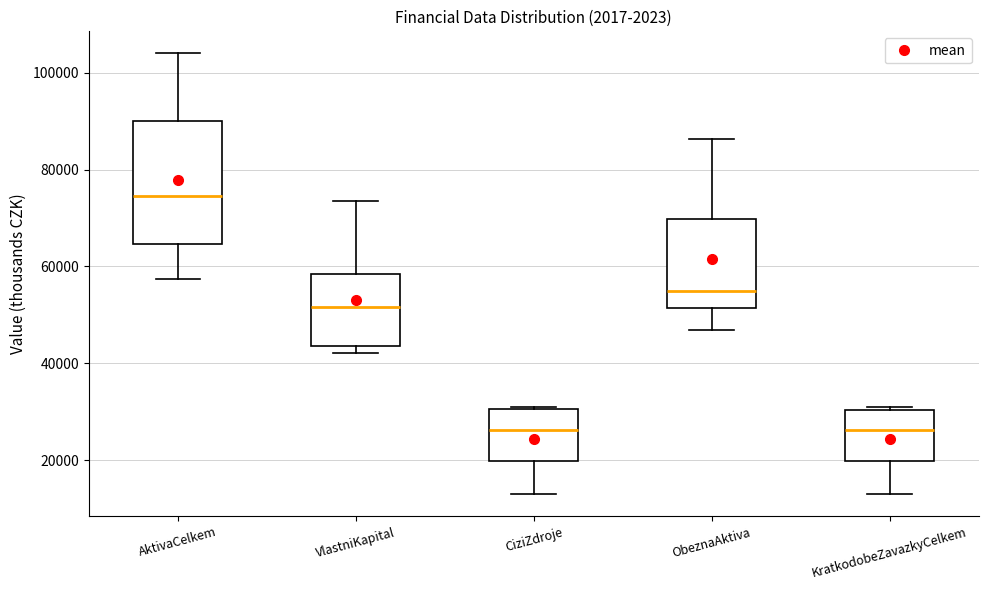

Reading left to right, read every box against the y-axis: the position of its median line, the range the box covers, and the ends of its whiskers. The values are not printed on the chart, so give them approximately, as read against the axis.

AktivaCelkem: median 74000, box 64000 to 90000, whiskers 58000 to 104000
VlastniKapital: median 52000, box 44000 to 58000, whiskers 42000 to 74000
CiziZdroje: median 26000, box 20000 to 30000, whiskers 12000 to 32000
ObeznaAktiva: median 54000, box 52000 to 70000, whiskers 46000 to 86000
KratkodobeZavazkyCelkem: median 26000, box 20000 to 30000, whiskers 12000 to 32000